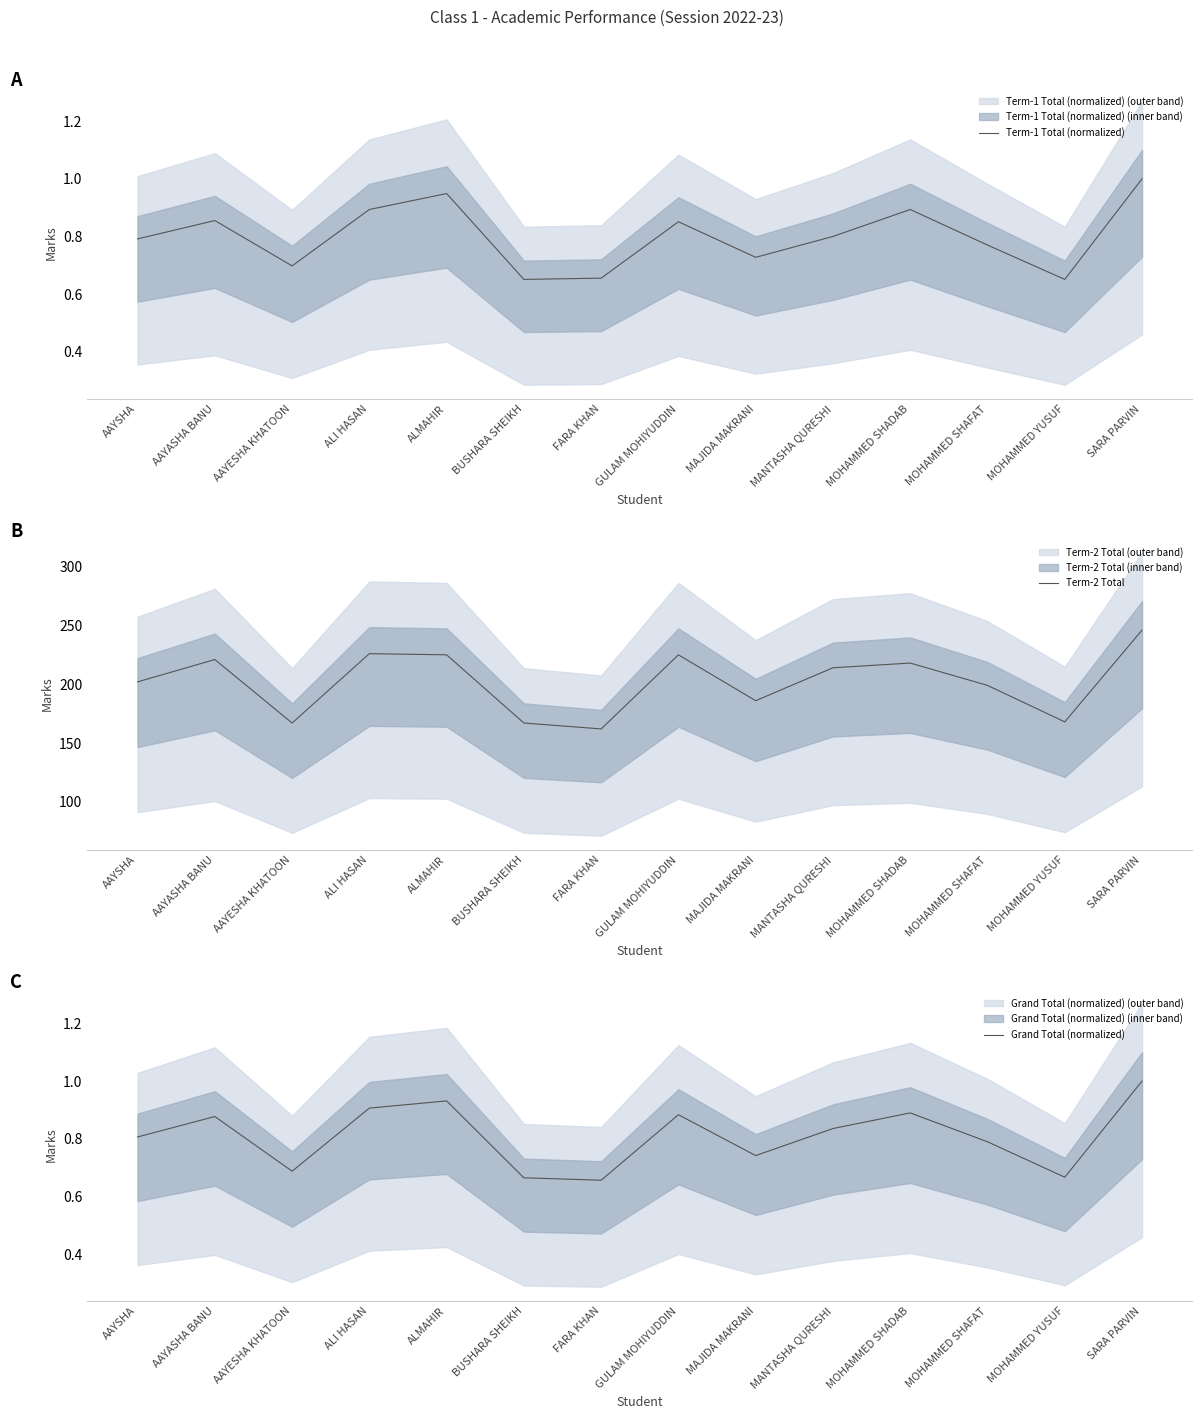

At how many categories does at least one series exceed 24?

14